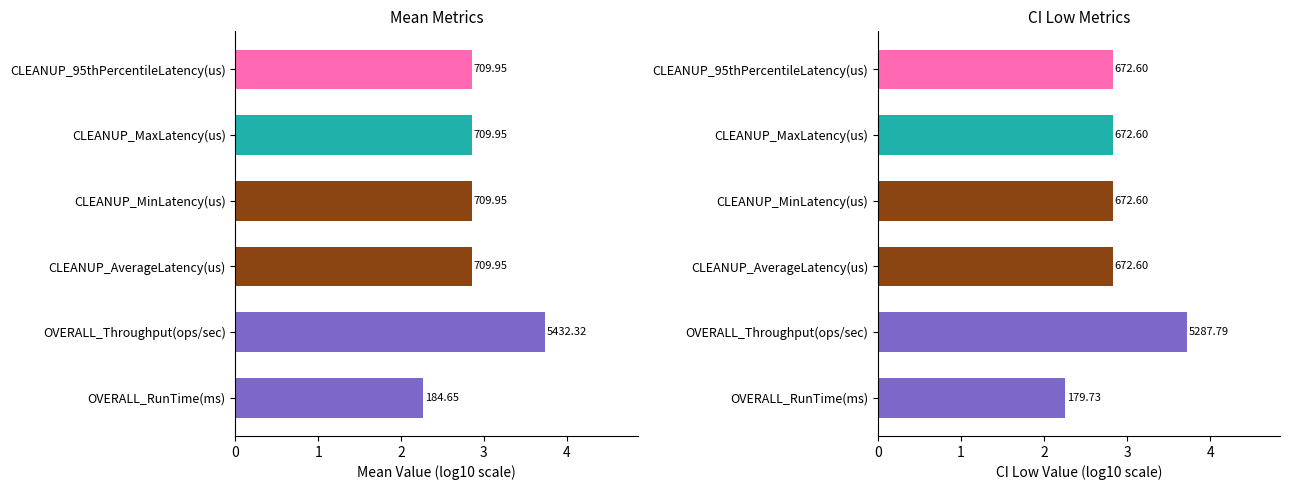

Reading right to left, transcribe all the data shown in this chart.

Mean: 2.9	2.9	2.9	2.9	3.7	2.3
CI Low: 2.8	2.8	2.8	2.8	3.7	2.3